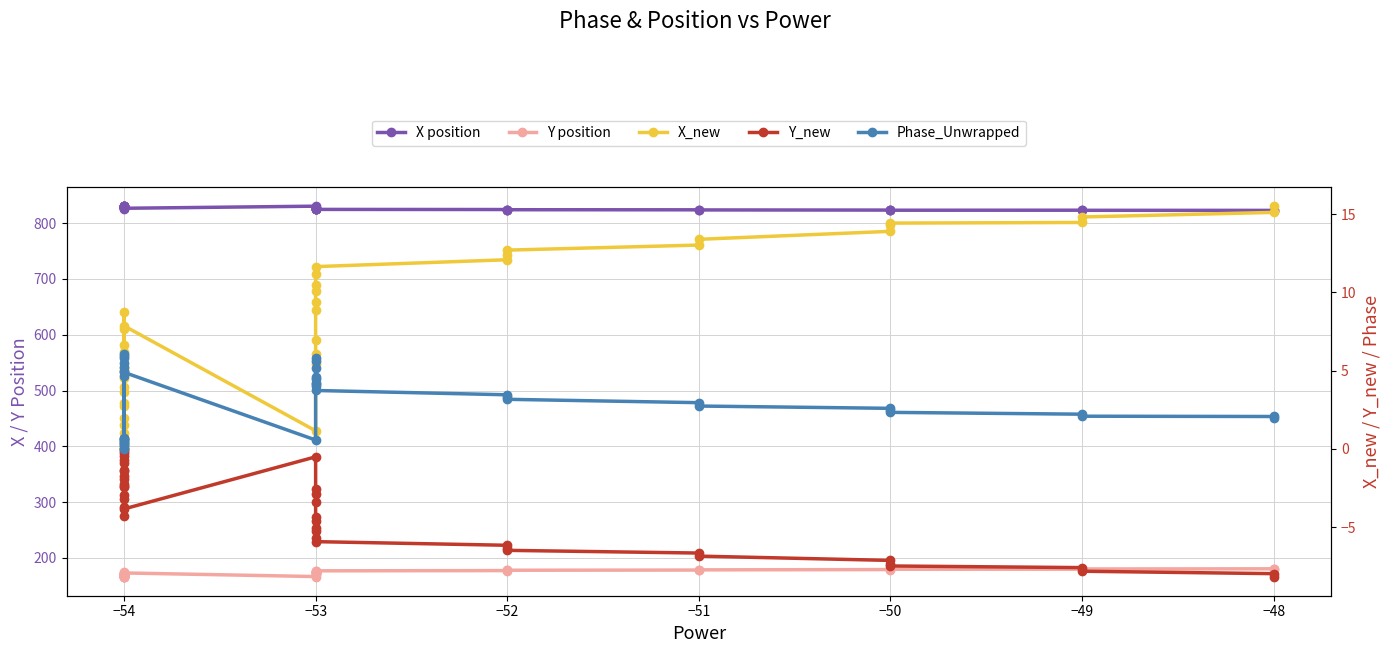

Is the value of Y position at −54 greater than the value of X position at −54?

No